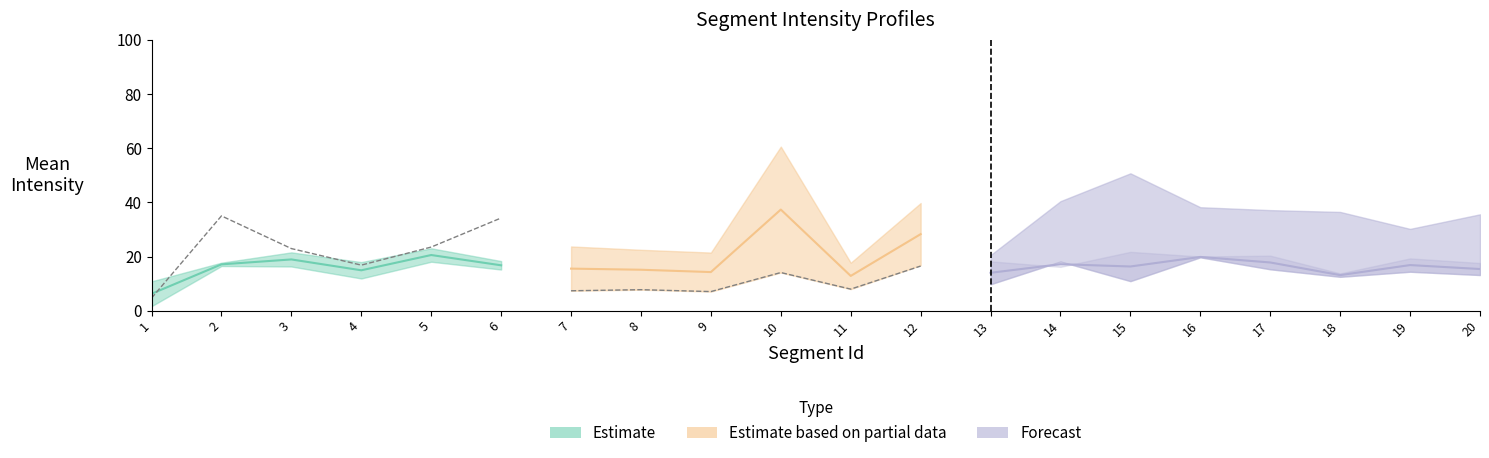

How many data points in Mean Intensities #3 are less than 14?

10